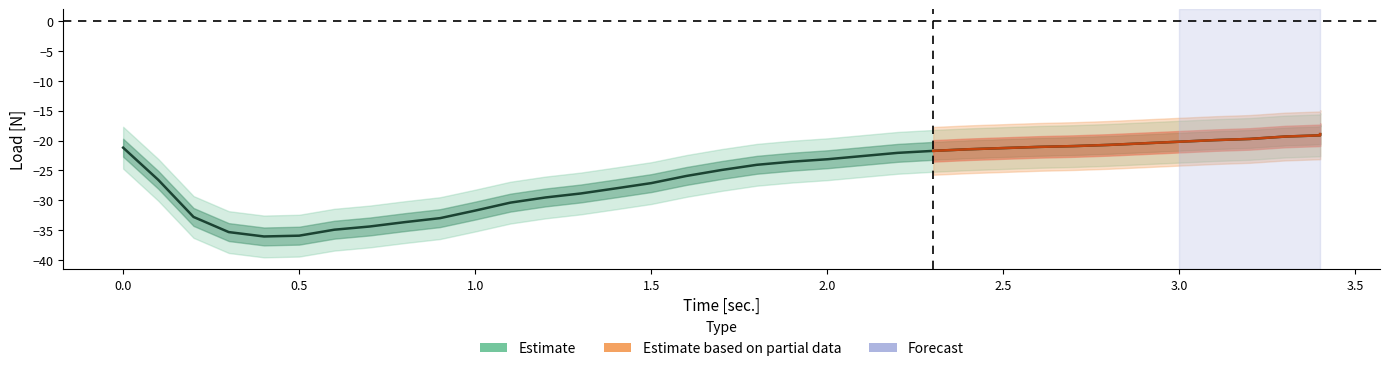

The value at 1.3 is -14.6. True or false?

False